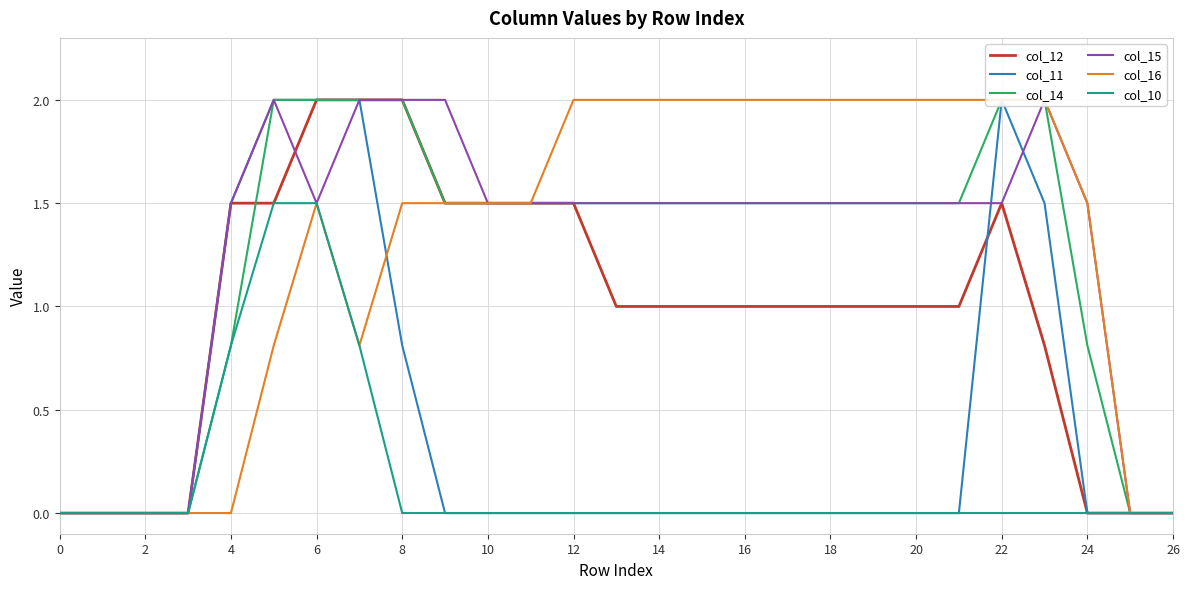

How many lines are shown in the chart?

6